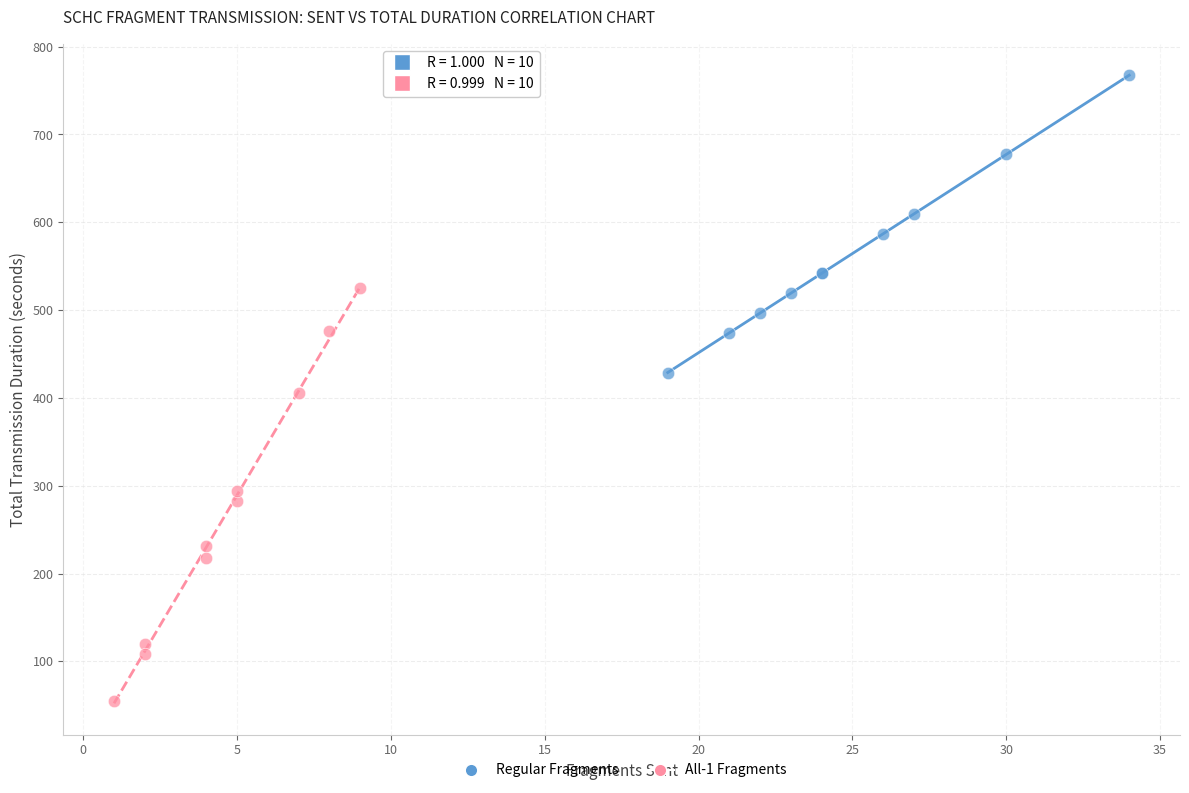

What are all the series names shown in the legend?

Regular Fragments, All-1 Fragments